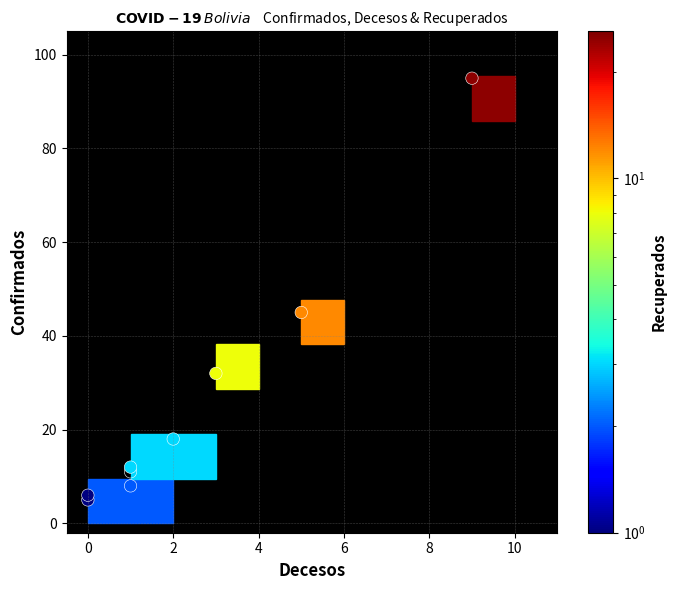

What Y value in the scatter plot is closest to 50?

45